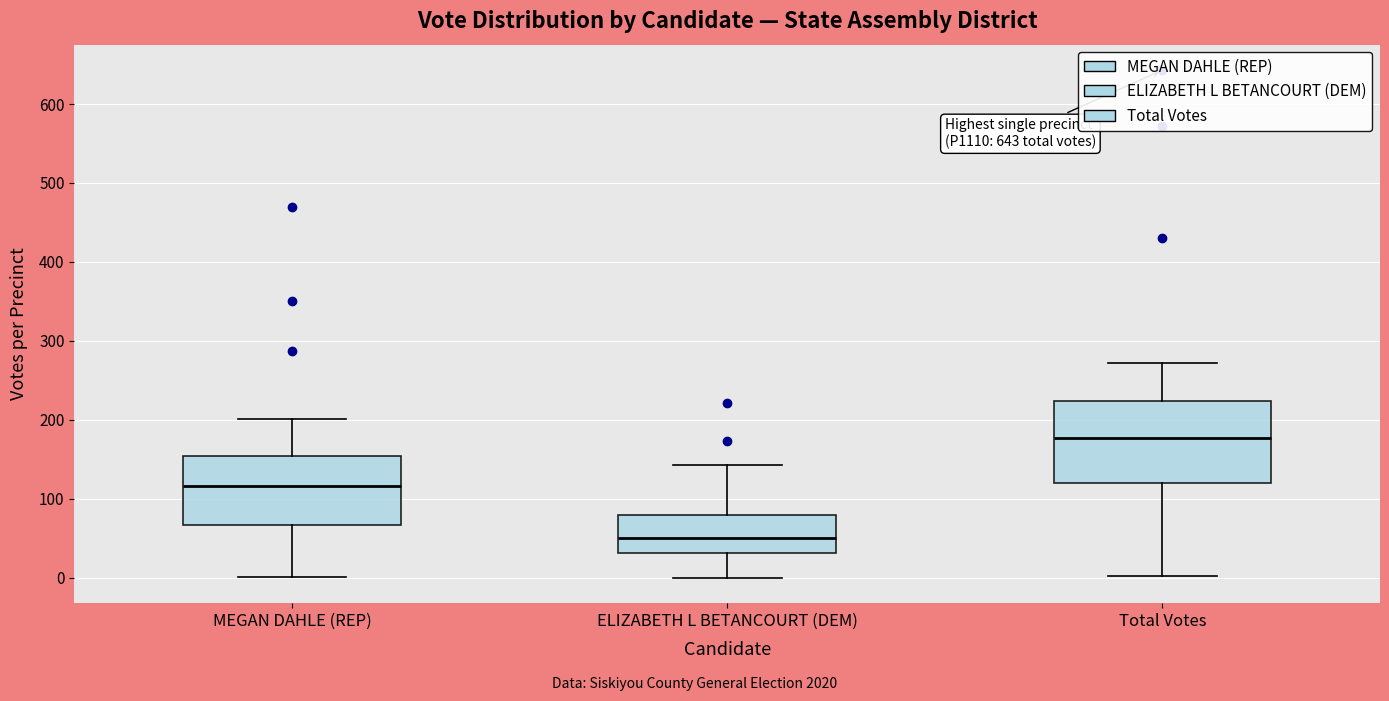

Where does the median line of the box for MEGAN DAHLE (REP) sit on the y-axis? The values are not printed on the chart, so give them approximately, as read against the axis.

120